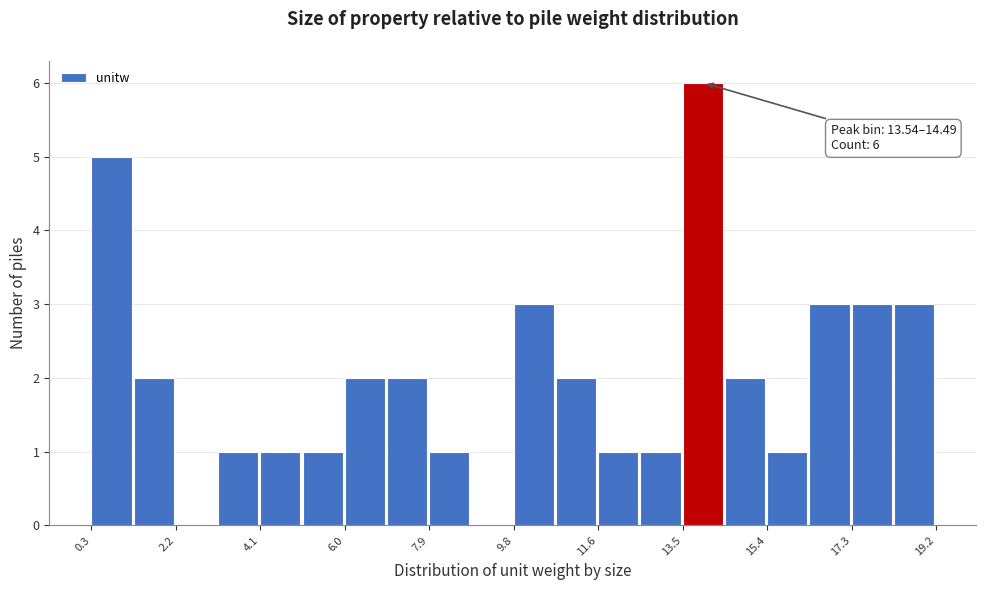

Over which range of the x-axis is the bar tallest?

13.6 to 14.4